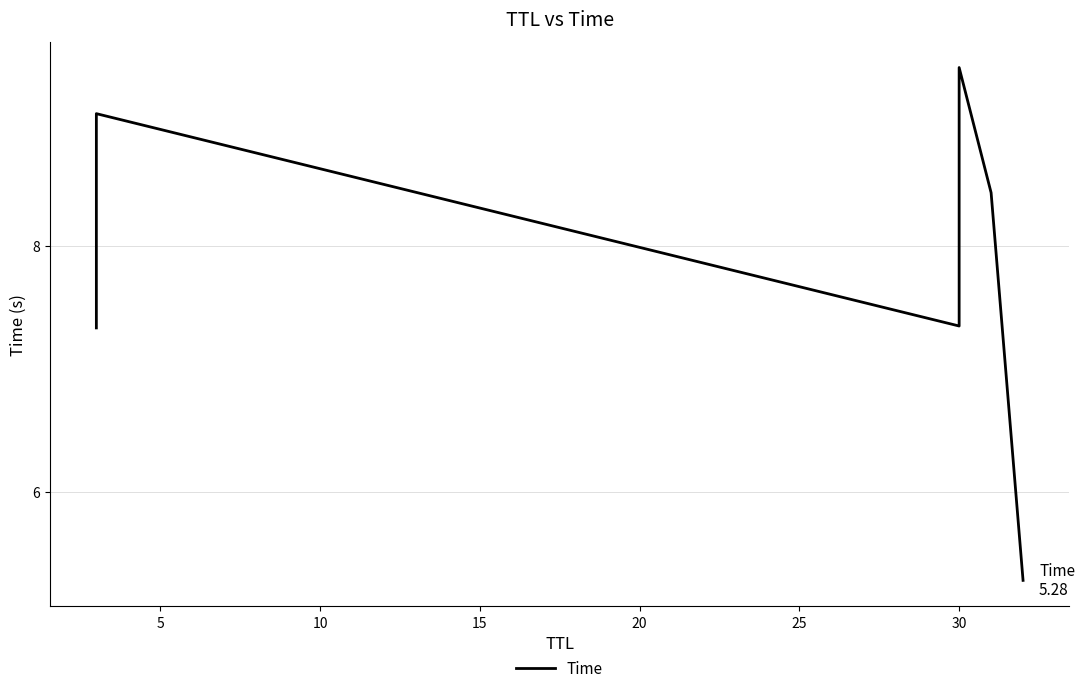

What is the difference between the second highest and second lowest values?

1.7